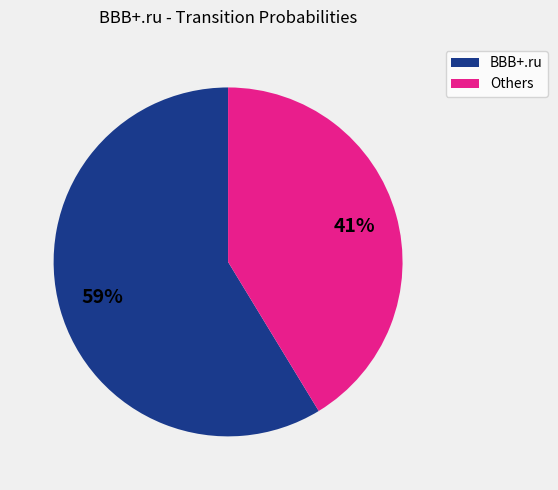

To the nearest percent, what is the combined percentage of BBB+.ru and Others?

100%